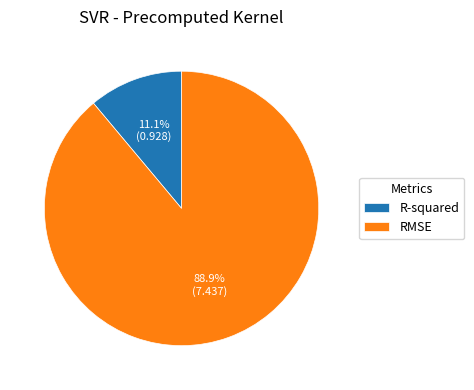

The RMSE slice represents 89% of the pie. True or false?

True